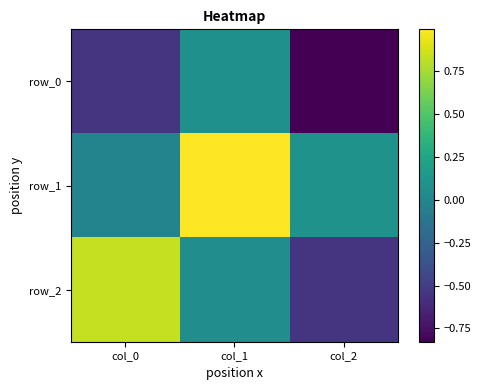

Between col_0 and col_1, which series saw the biggest shift?

row_1